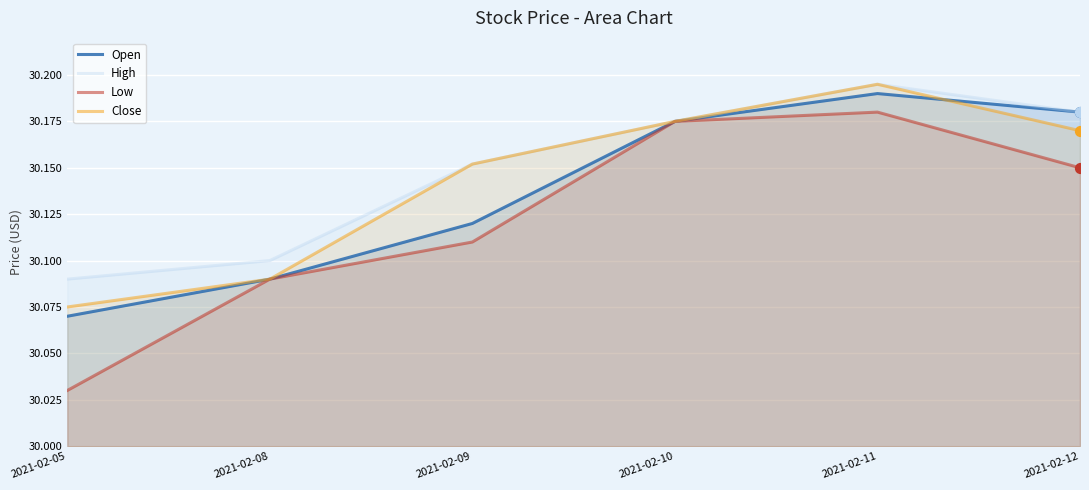

Which series contains the highest Y value?

High